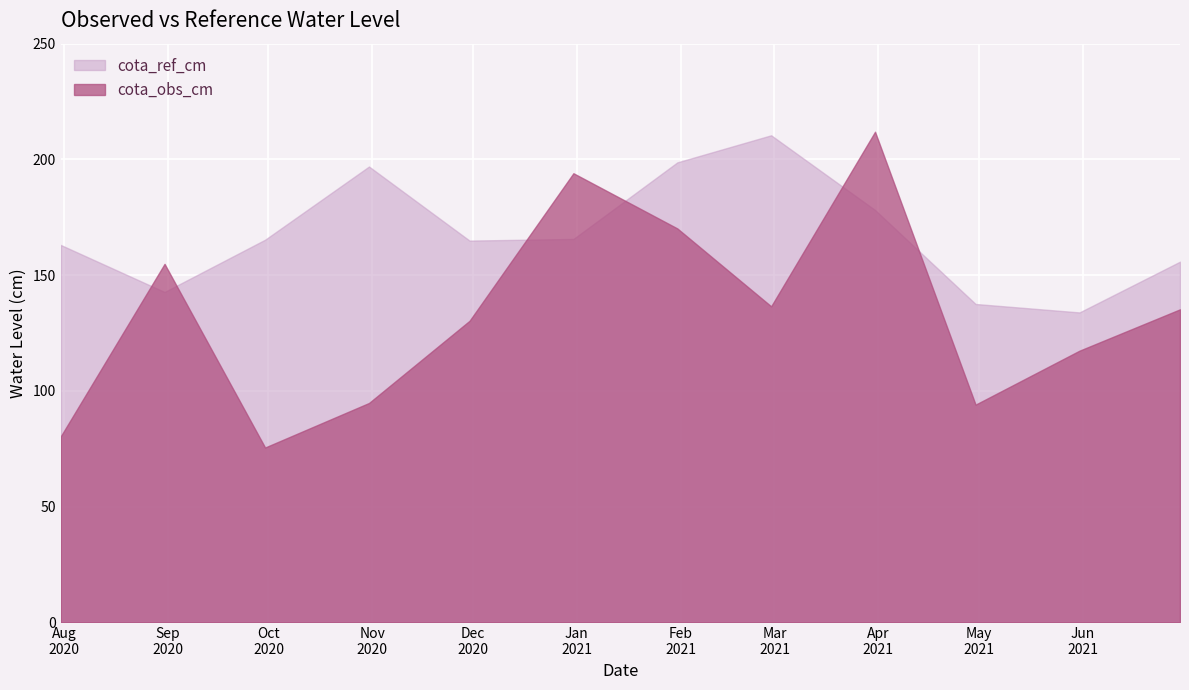

Is it true that cota_obs_cm equals 344.5 at 2020-12-31?

False